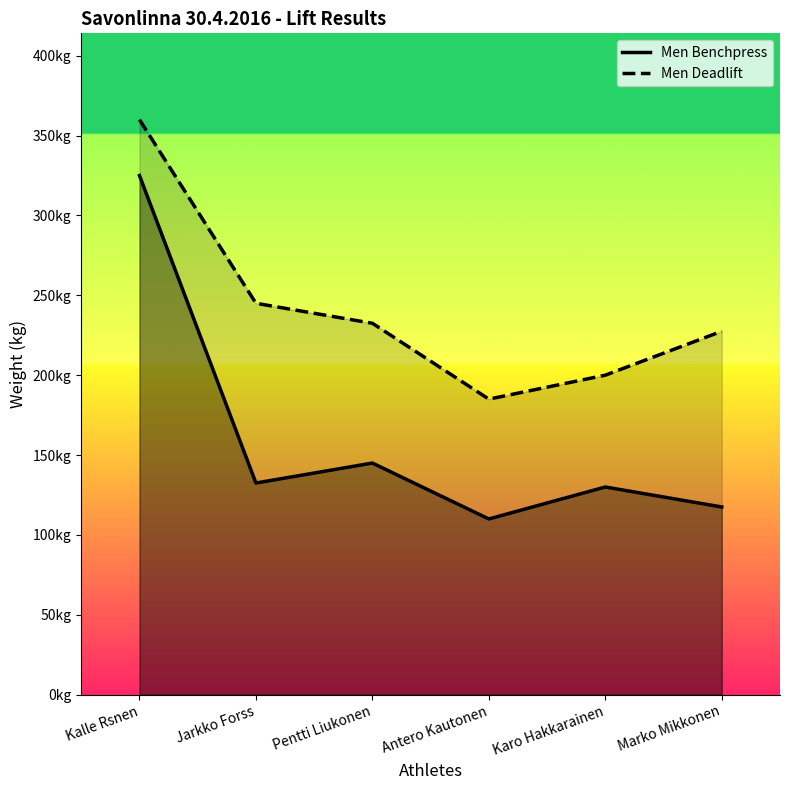

At which category is the sum across all series the highest?

Kalle Rsnen